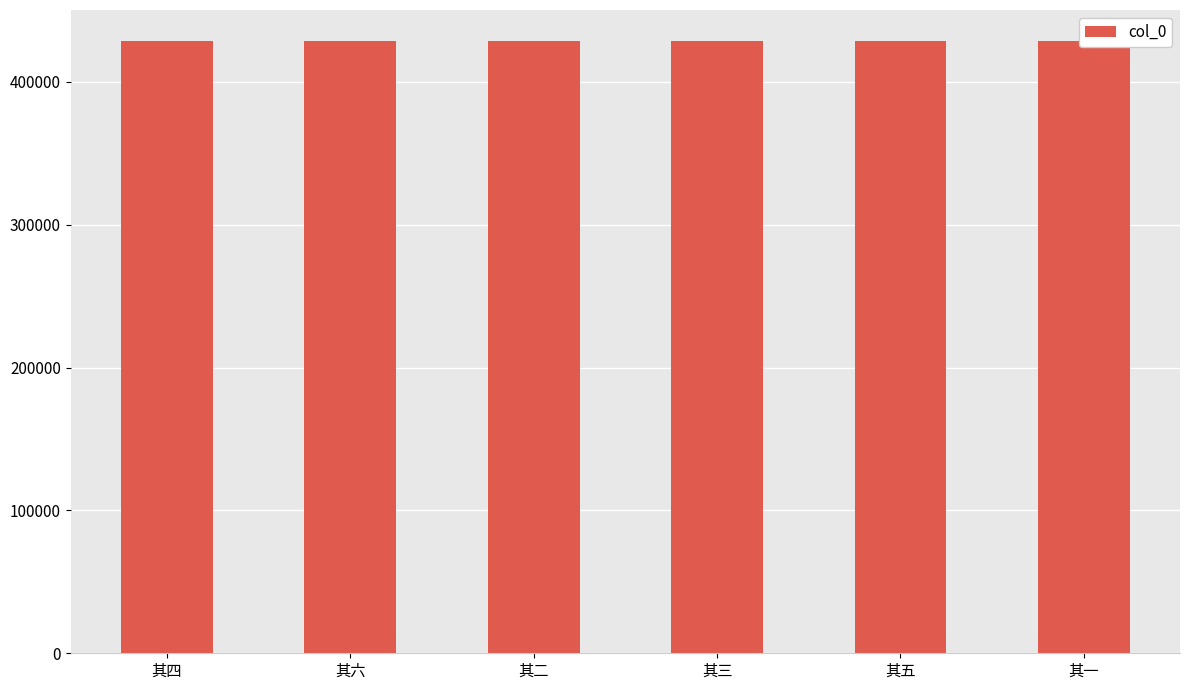

Reading left to right, extract all data points from this chart.

428915	428917	428913	428914	428916	428912